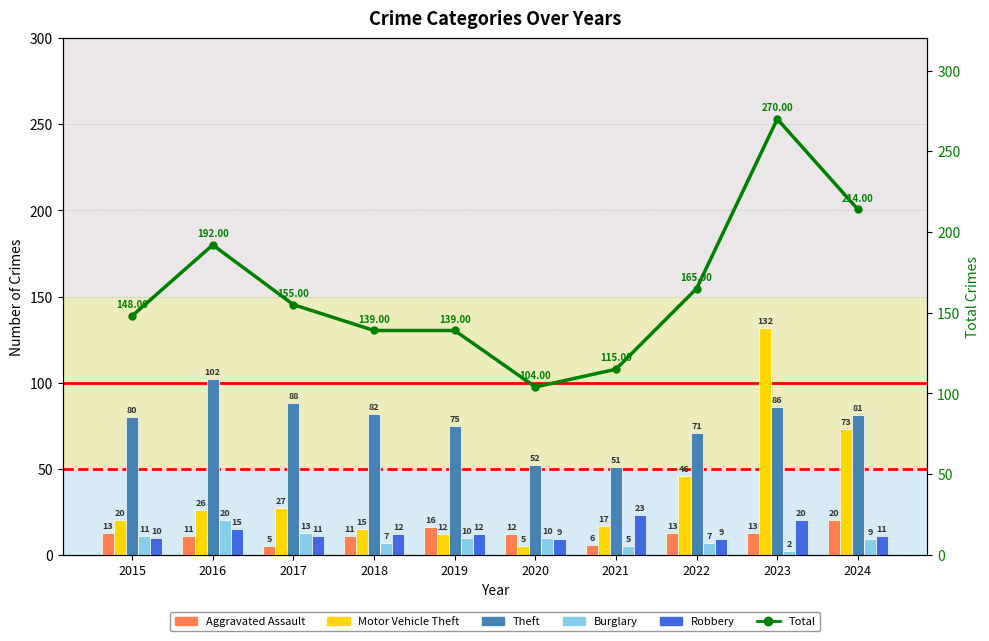

At which label does Motor Vehicle Theft first exceed 26?

2017